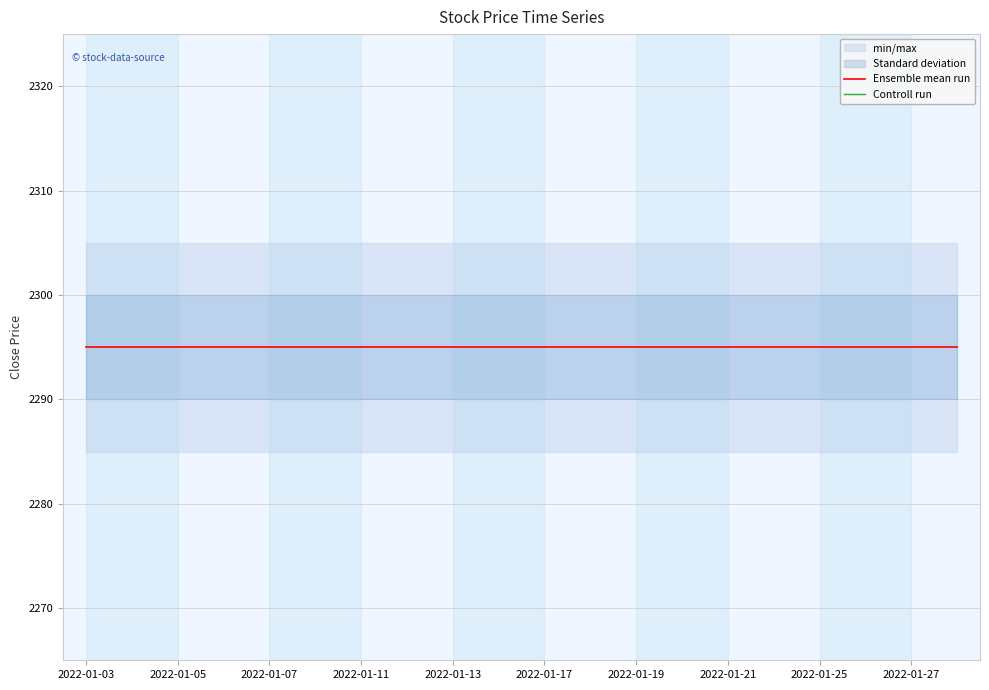

At how many categories does at least one series exceed 978?

20